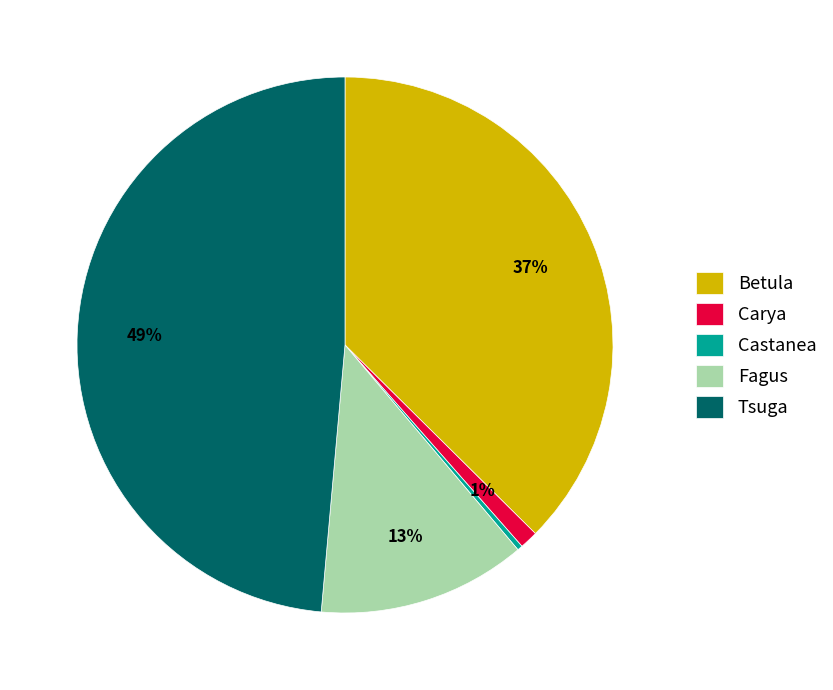

To the nearest percent, what percentage of the pie is Carya?

1%